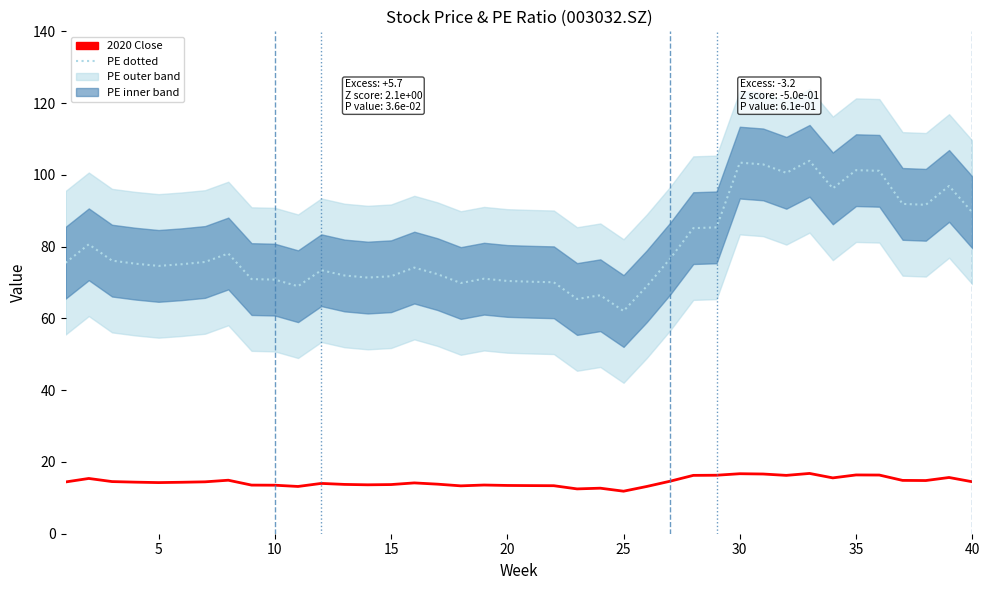

True or false: Close and PE avg cross at least once.

False